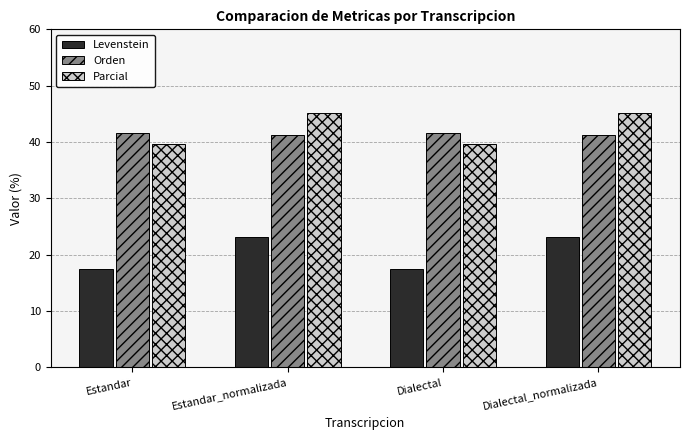

Where does the Levenstein series first go above 23?

Estandar_normalizada